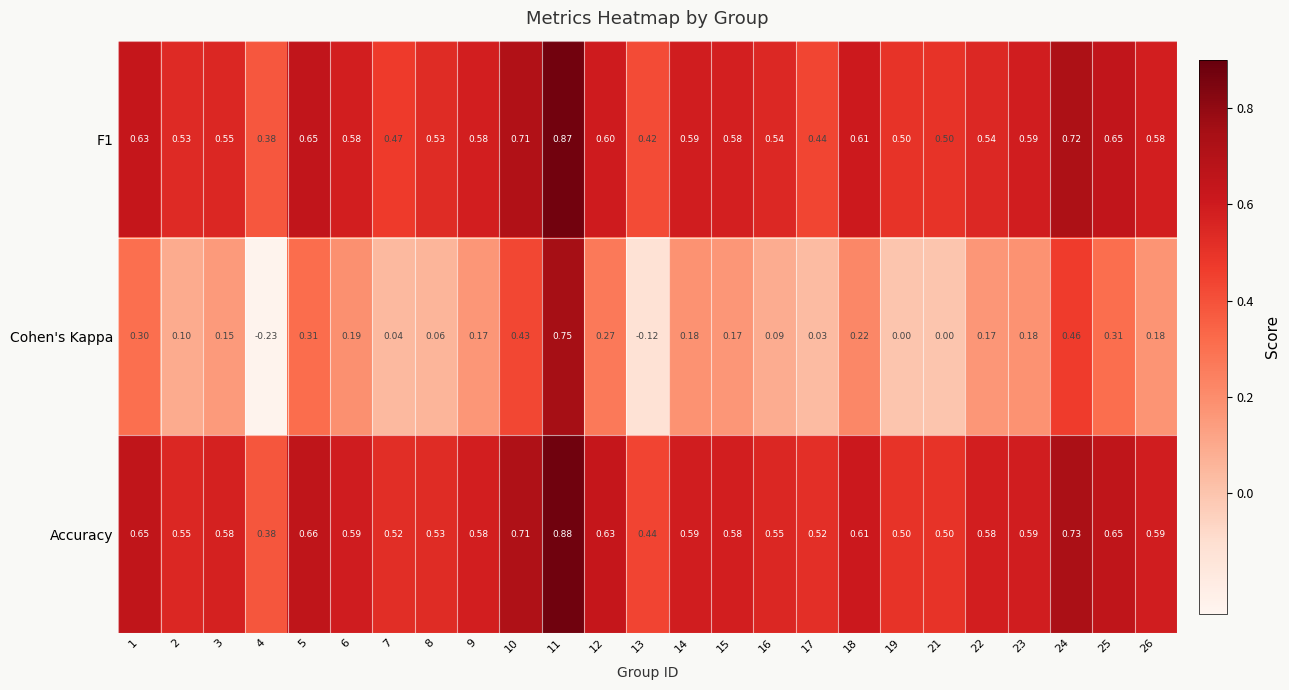

Between 5 and 19, which series saw the biggest shift?

Cohen's Kappa